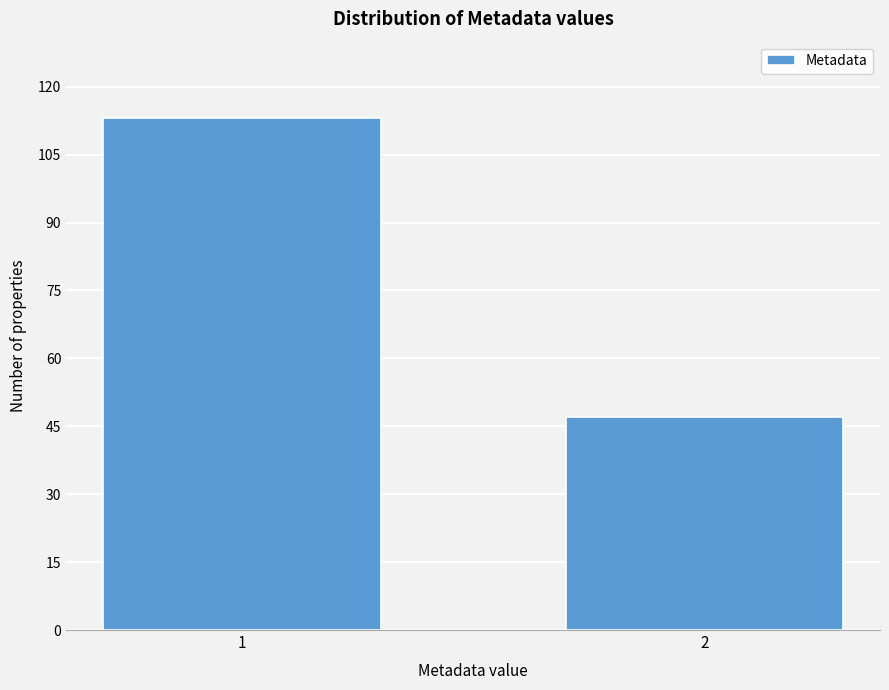

Reading left to right, extract all data points from this chart.

1=113	2=47